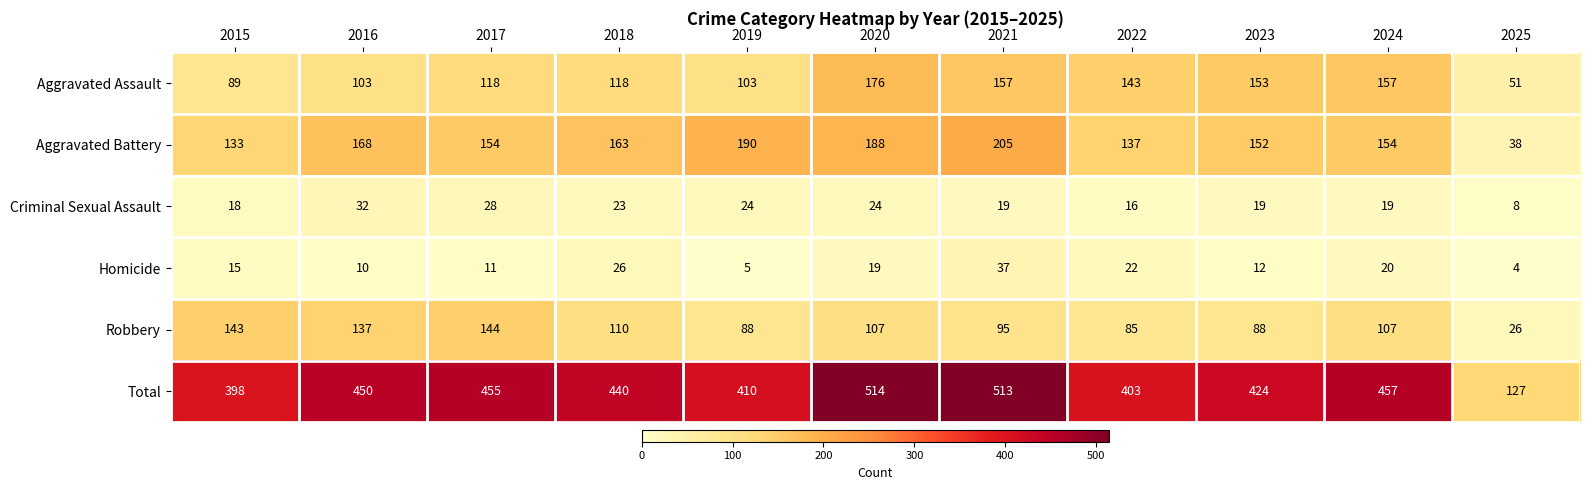

What is the sum of the Total values at 2022 and 2023?

827